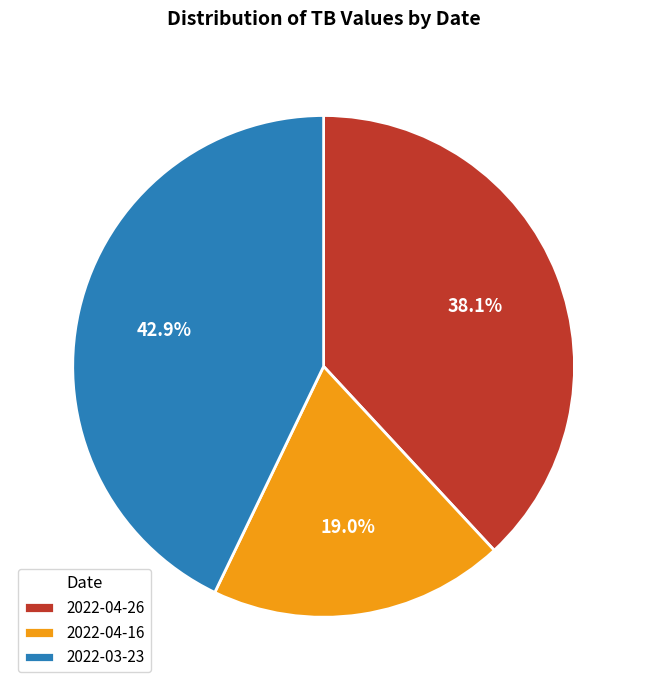

To the nearest percent, what is the combined percentage of 2022-04-16 and 2022-04-26?

57%